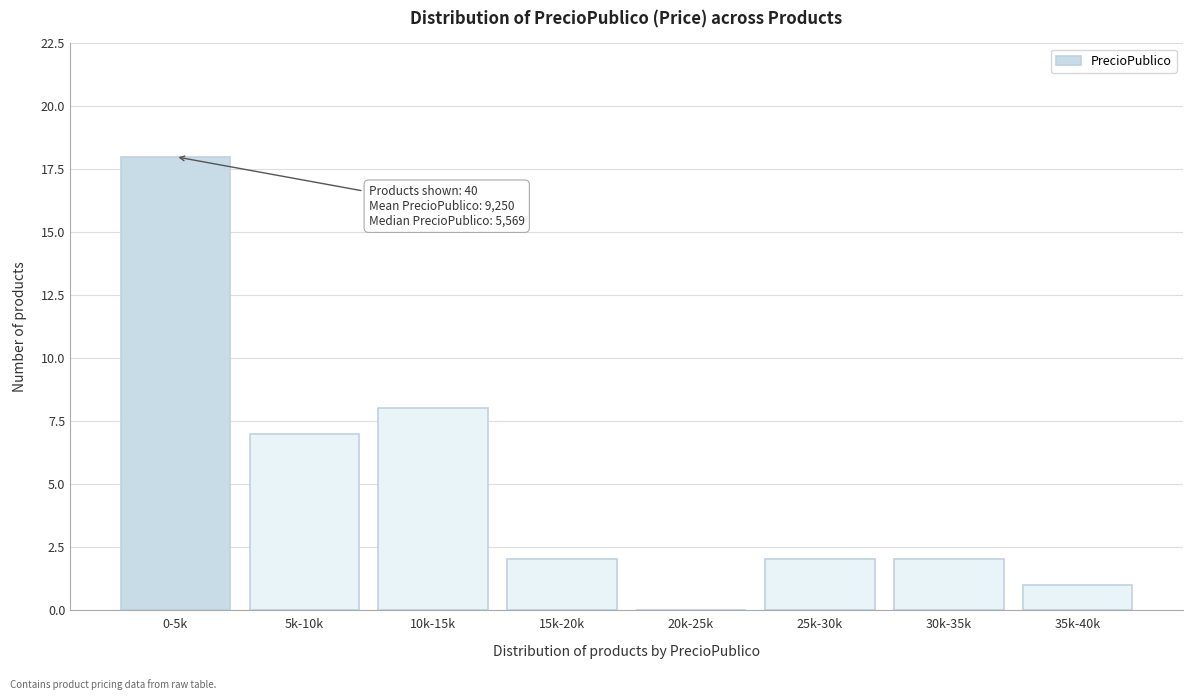

Reading left to right, transcribe all the data shown in this chart.

0-5k=18	5k-10k=7	10k-15k=8	15k-20k=2	20k-25k=0	25k-30k=2	30k-35k=2	35k-40k=1